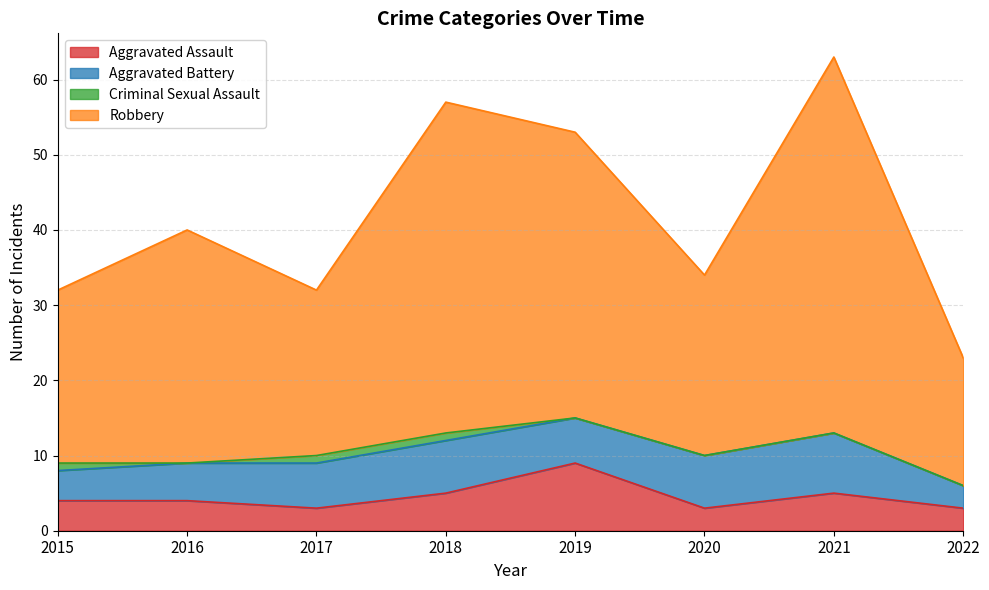

What is the sum of the Aggravated Assault values at 2020 and 2017?

6